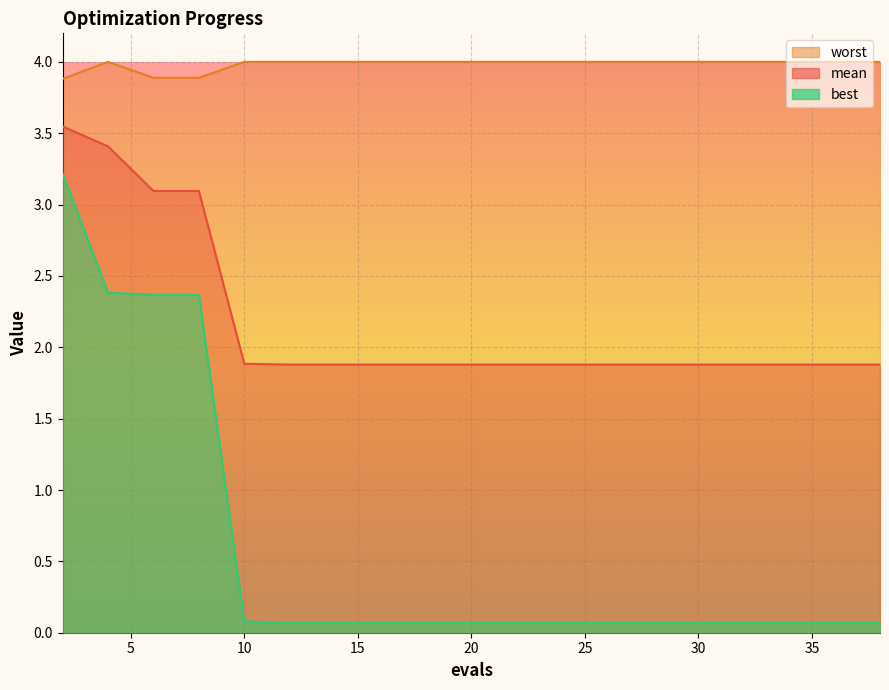

True or false: worst and mean cross at least once.

False